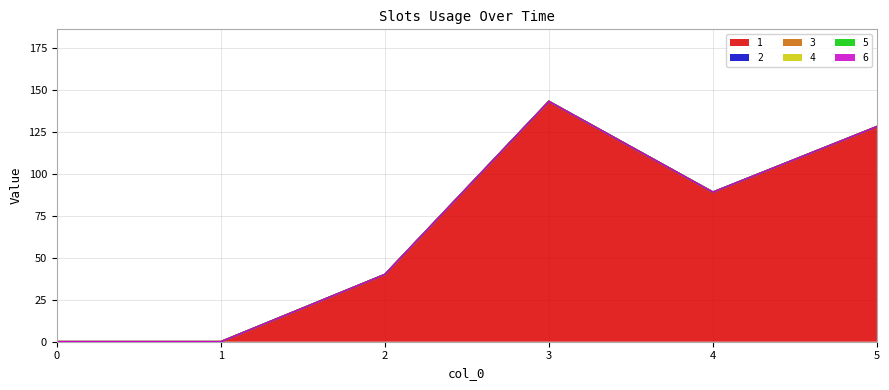

True or false: 6 and 3 cross at least once.

False